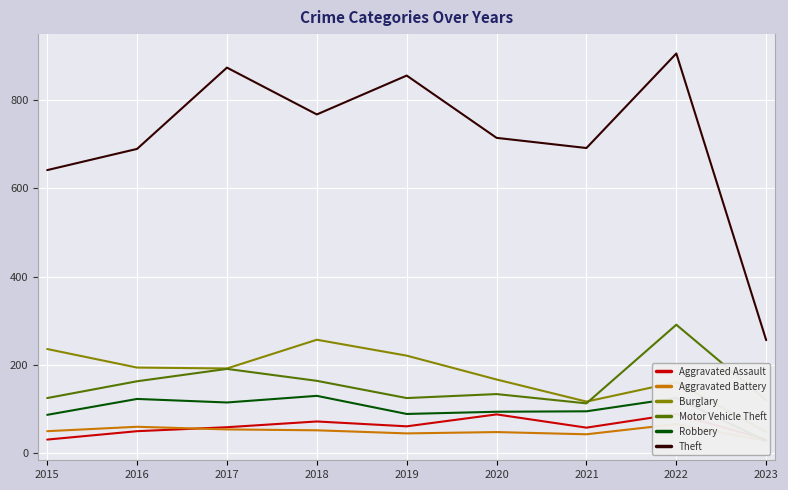

Reading left to right, list all the values displayed in this chart.

Aggravated Assault: 31	50	59	72	61	88	58	89	31
Aggravated Battery: 50	60	54	52	45	48	43	66	28
Burglary: 236	194	192	257	221	167	117	161	48
Motor Vehicle Theft: 125	163	191	164	125	134	113	291	120
Robbery: 87	123	115	130	89	94	95	125	28
Theft: 641	689	873	767	855	714	691	905	256